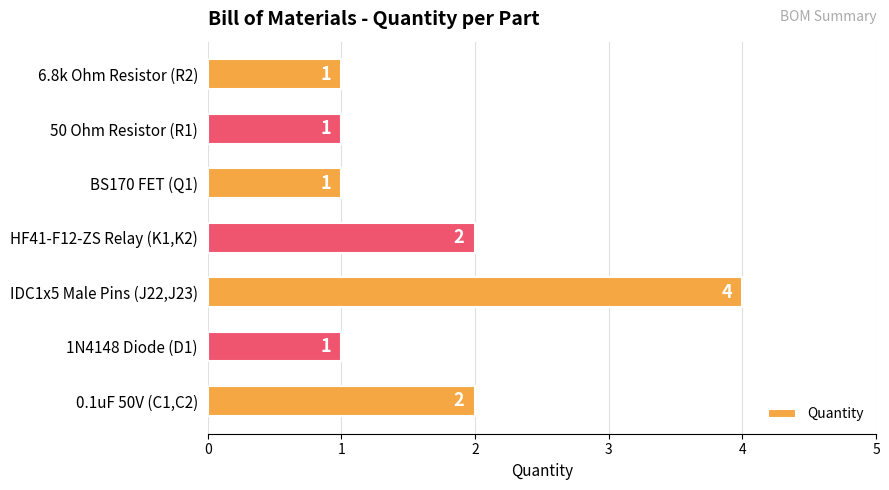

Reading bottom to top, what are all the values shown in this chart?

2	1	4	2	1	1	1